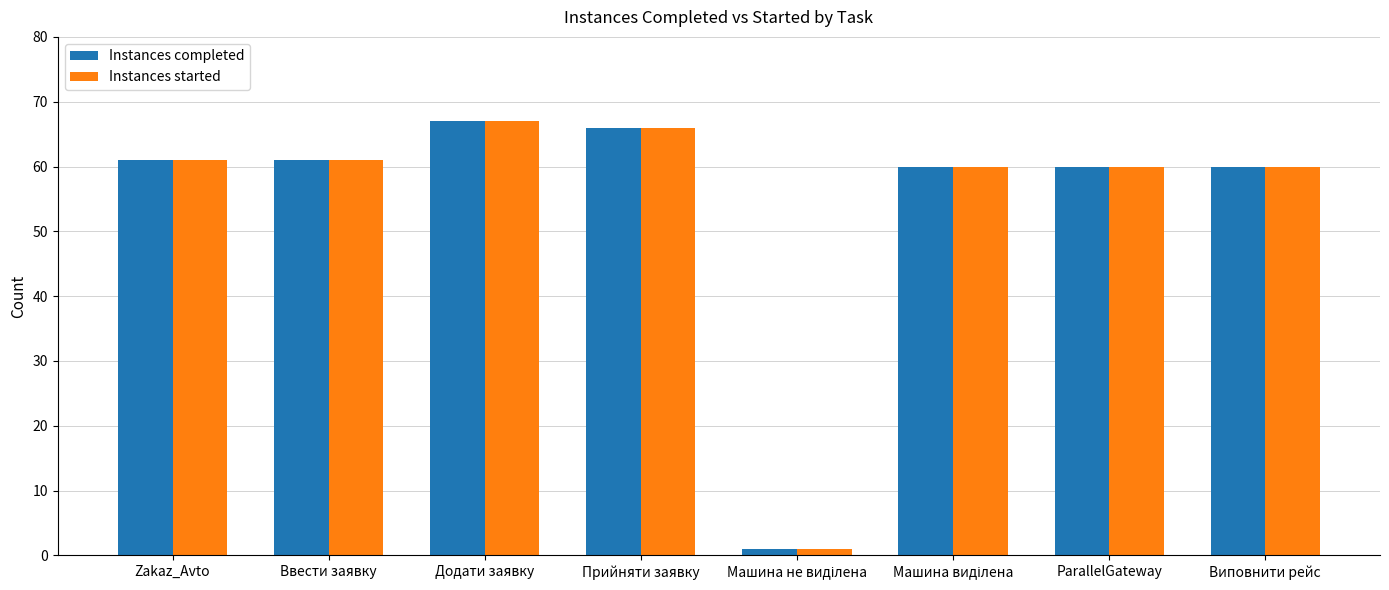

At which category is the sum across all series the highest?

Додати заявку